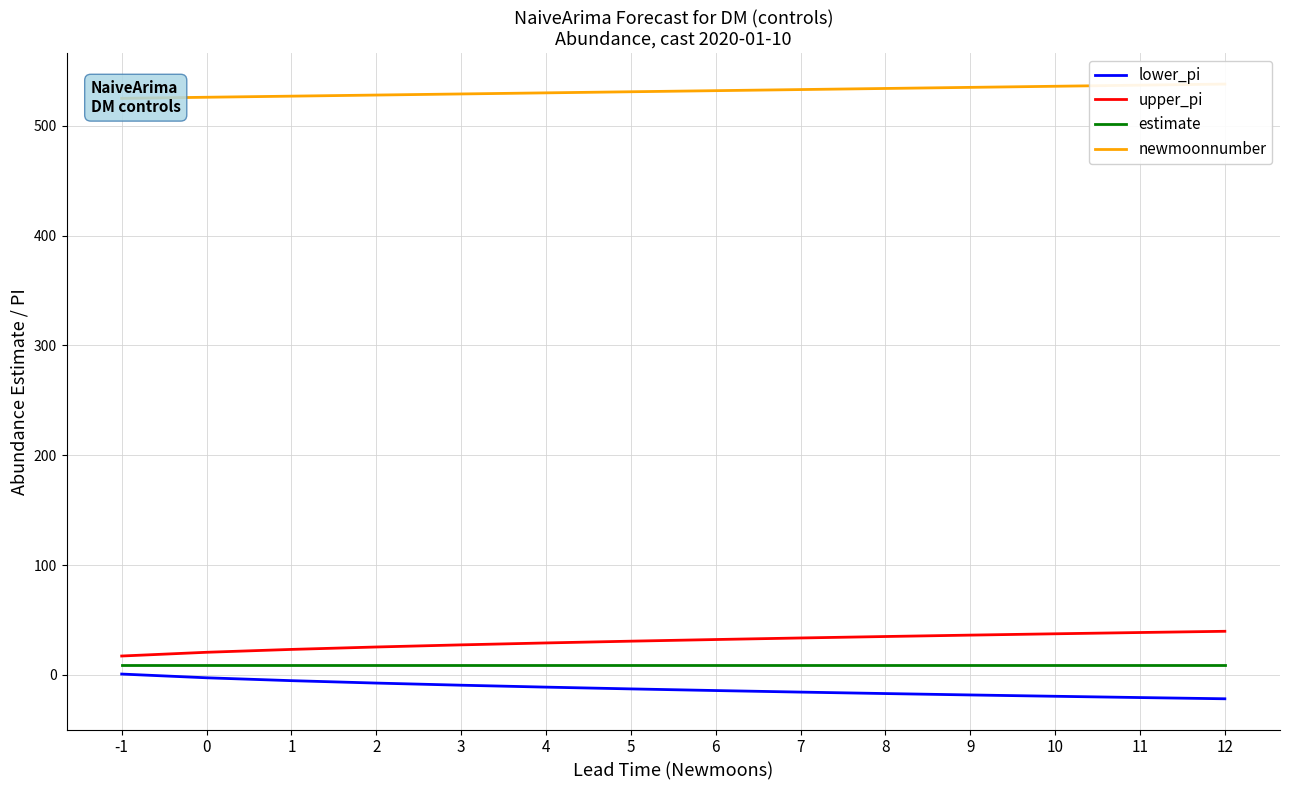

True or false: upper_pi has more than 1 points higher than both neighbors.

False